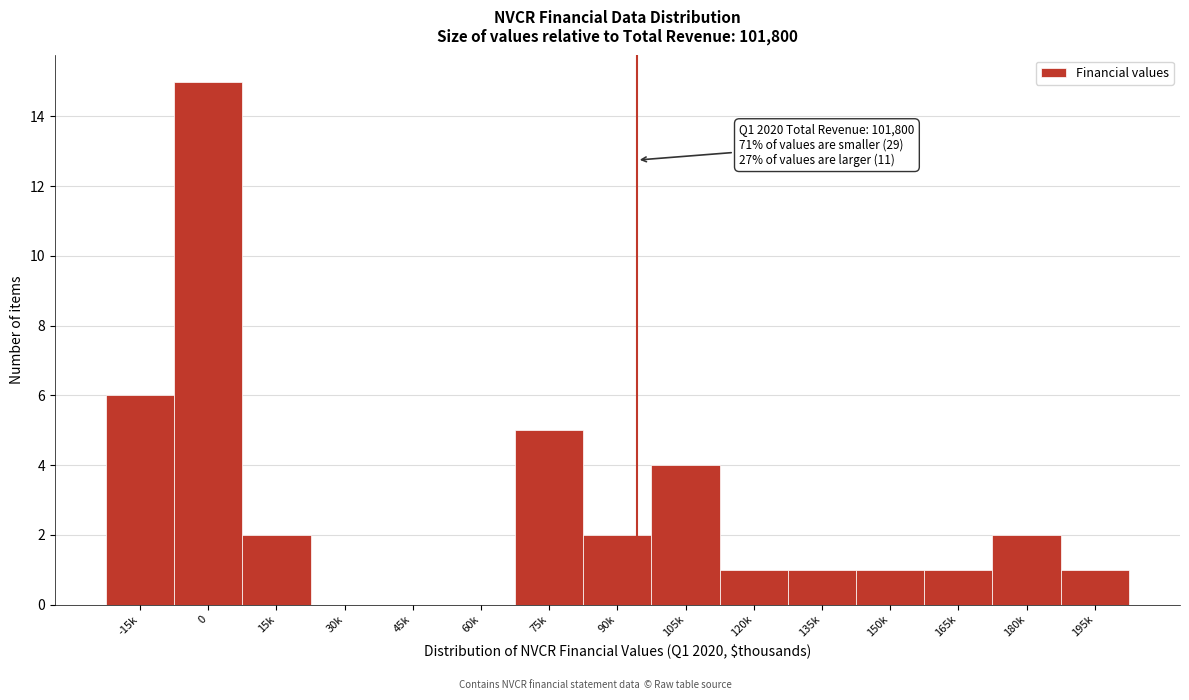

Reading right to left, list all the values displayed in this chart.

195k=1	180k=2	165k=1	150k=1	135k=1	120k=1	105k=4	90k=2	75k=5	60k=0	45k=0	30k=0	15k=2	0=15	-15k=6